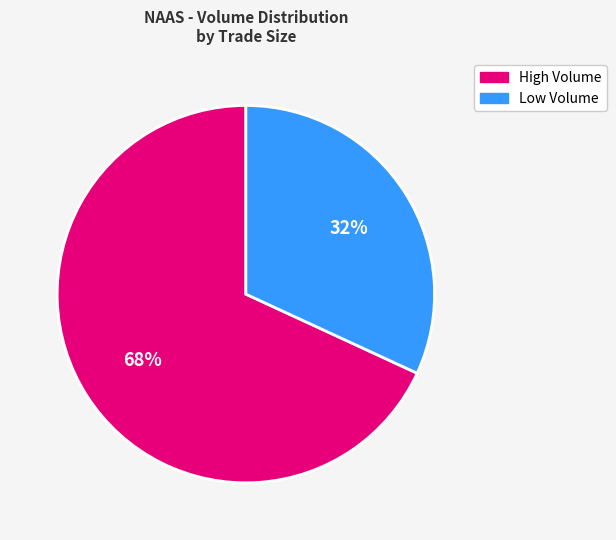

To the nearest percent, what is the difference between the largest and smallest slice percentages?

36%